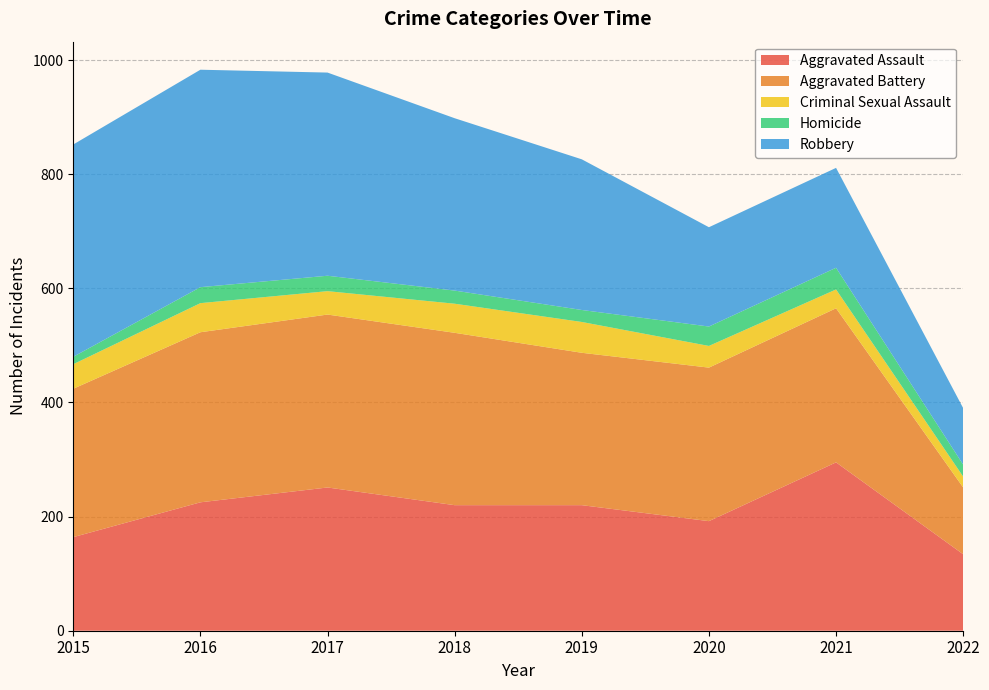

Reading left to right, extract all data points from this chart.

Aggravated Assault: 164	225	251	220	220	192	295	134
Aggravated Battery: 260	298	303	302	267	269	270	117
Criminal Sexual Assault: 43	51	41	51	54	38	33	19
Homicide: 13	28	27	23	21	34	38	21
Robbery: 372	381	356	302	264	174	175	99